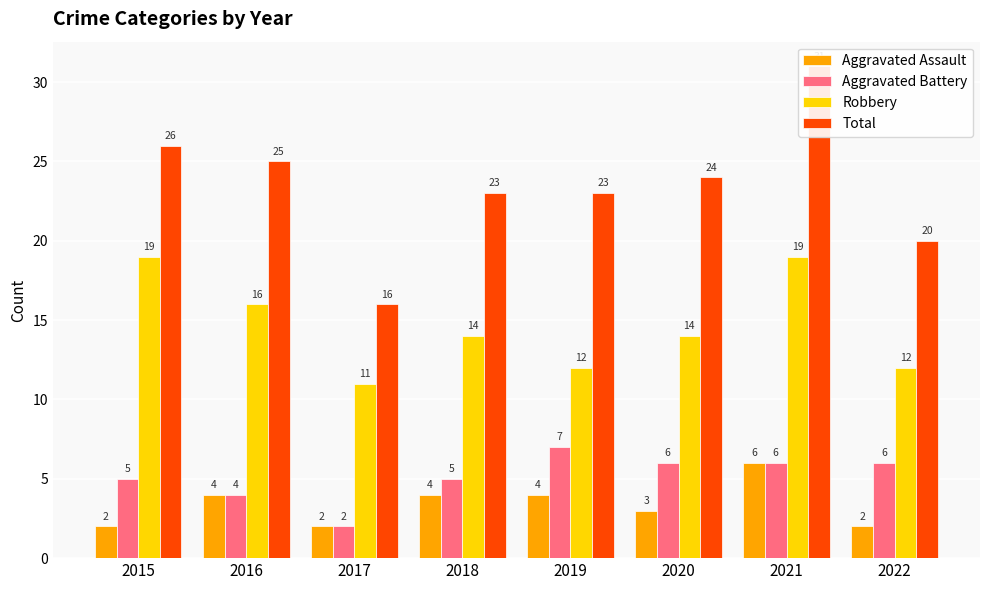

At which label does Total first exceed 24?

2015